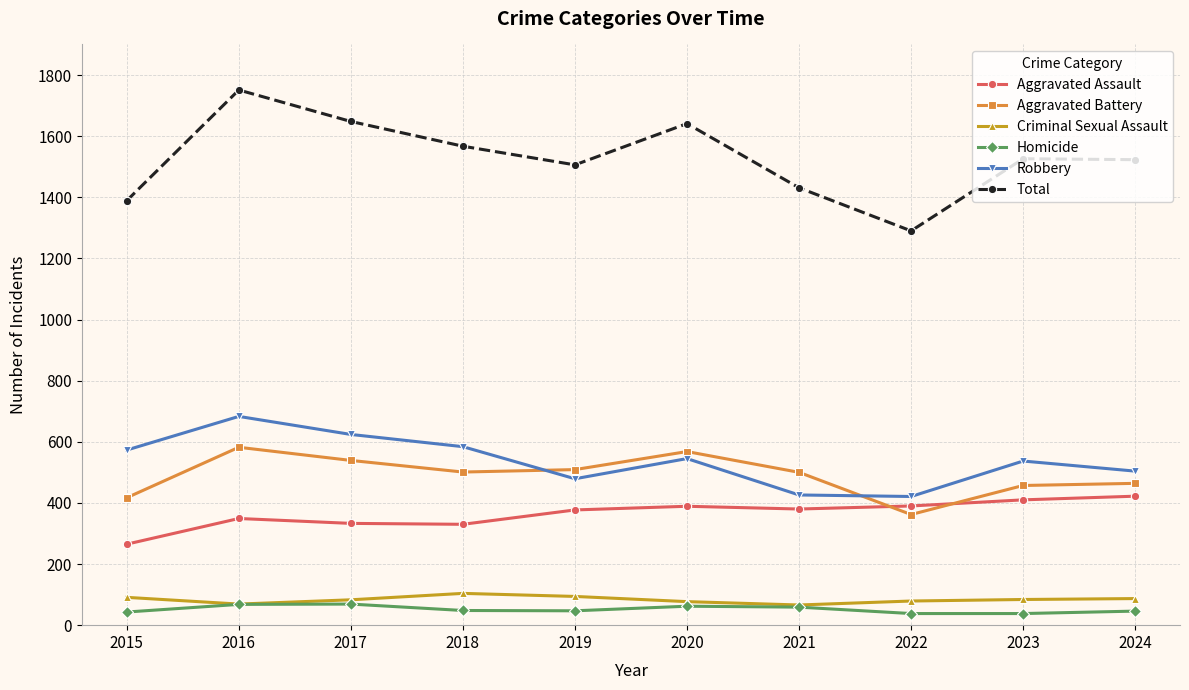

True or false: Total has a value of 509 at 2021.

False